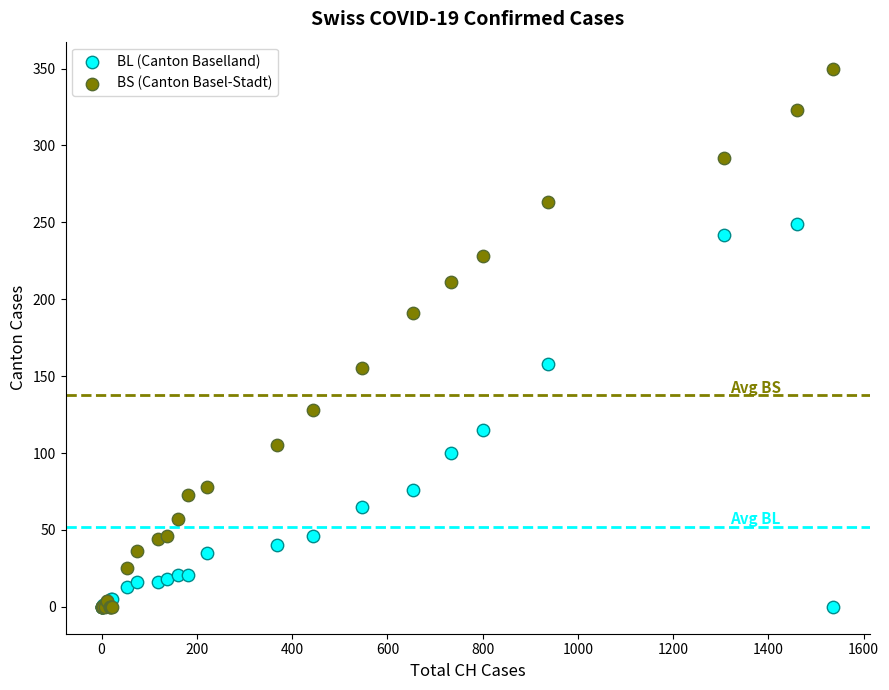

What are all the series names shown in the legend?

BL (Canton Baselland), BS (Canton Basel-Stadt)